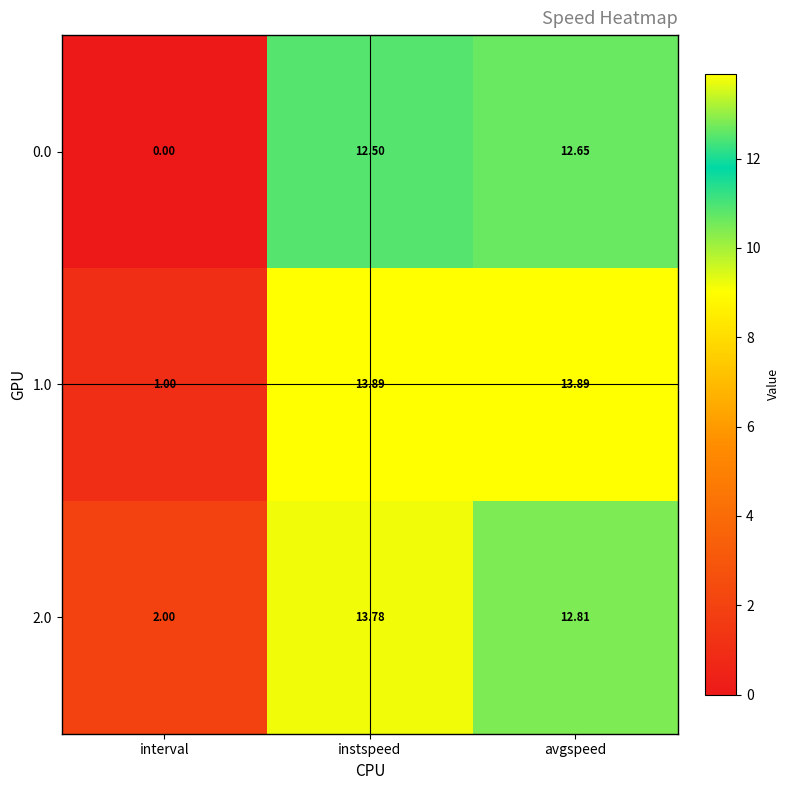

List the labels in order of 2.0 value, largest first.

instspeed, avgspeed, interval